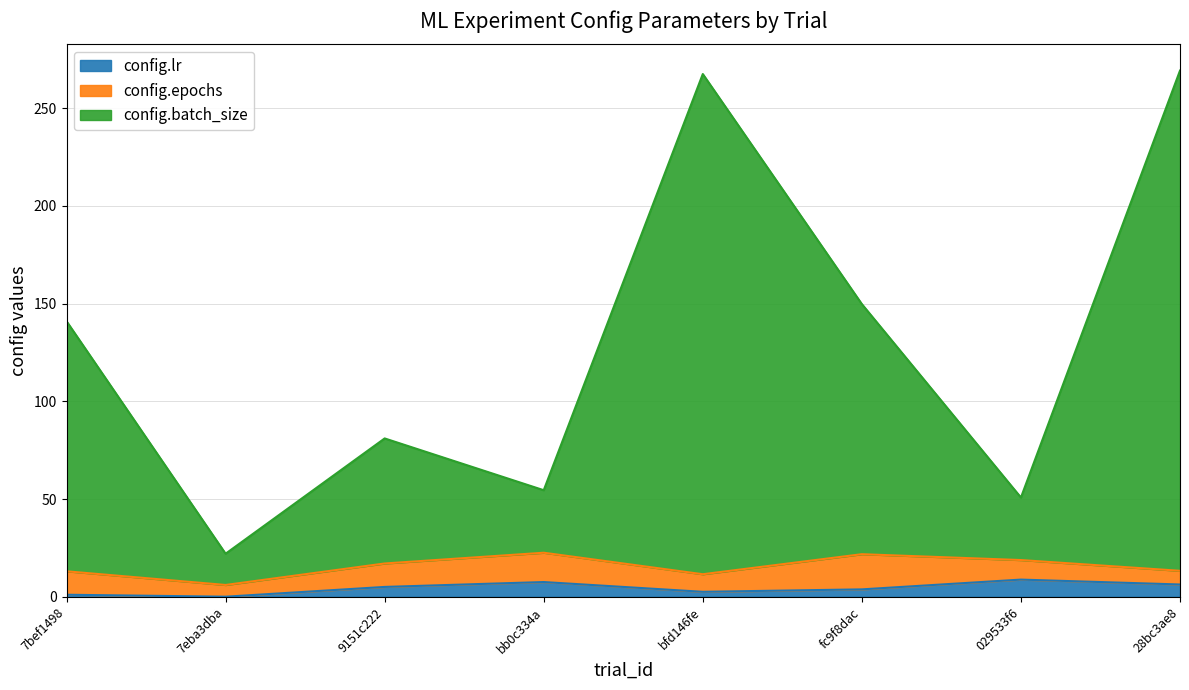

Which series has the widest spread of values?

config.batch_size